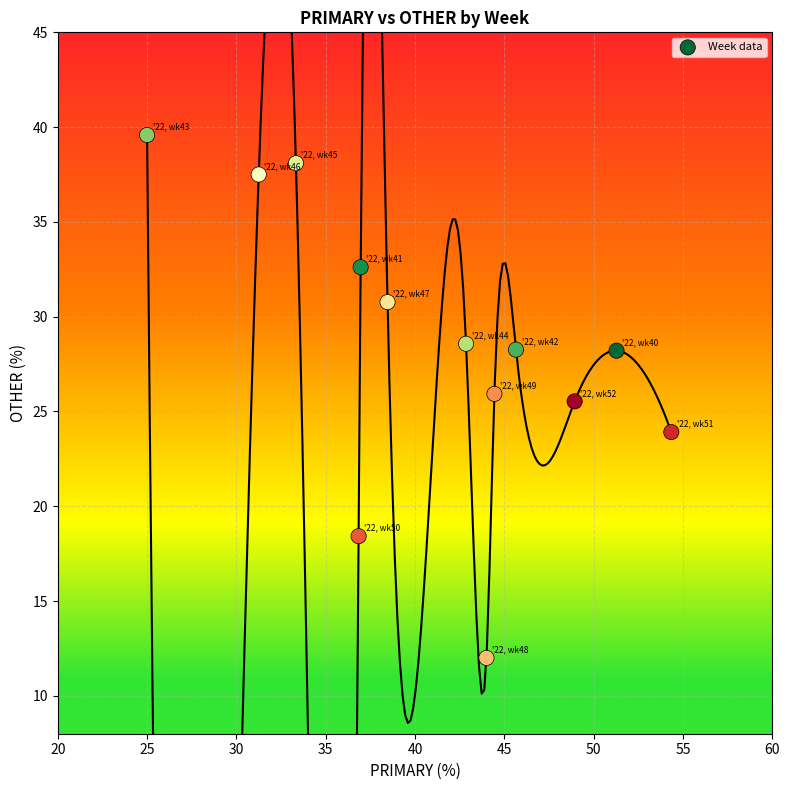

What Y value in the scatter plot is closest to 25?

25.5